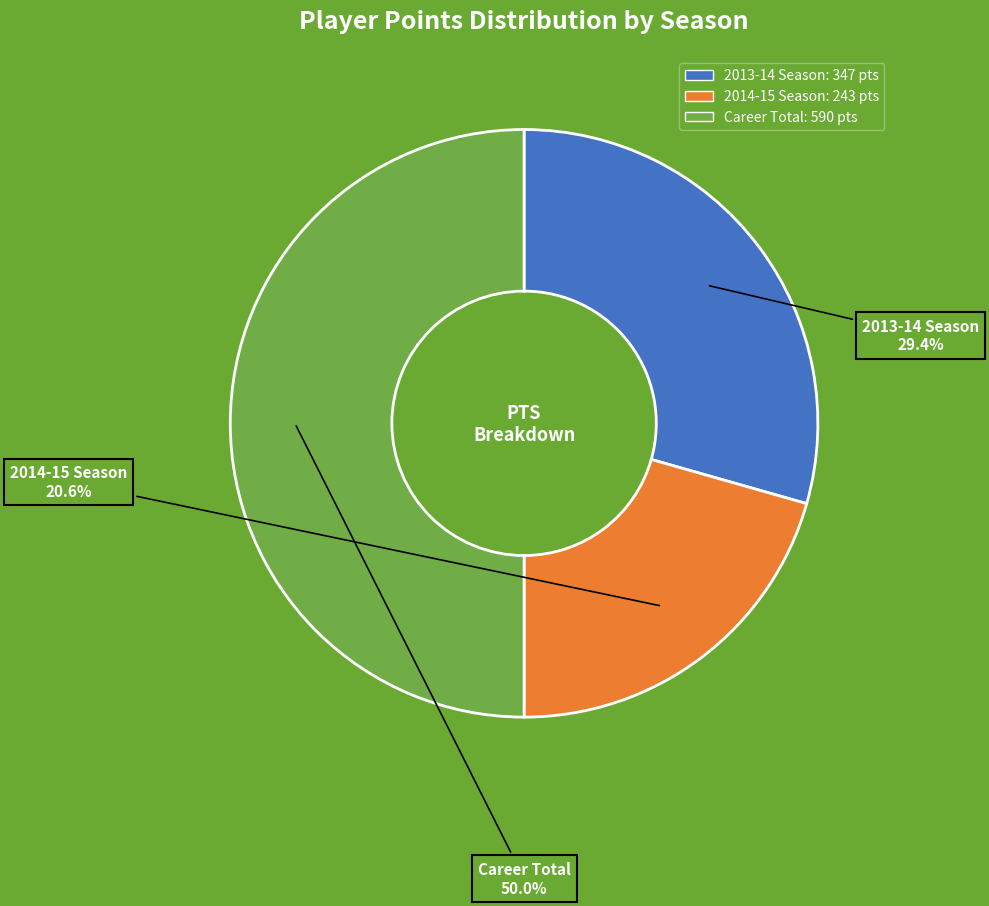

What is the smallest slice in the pie chart?

2014-15 Season